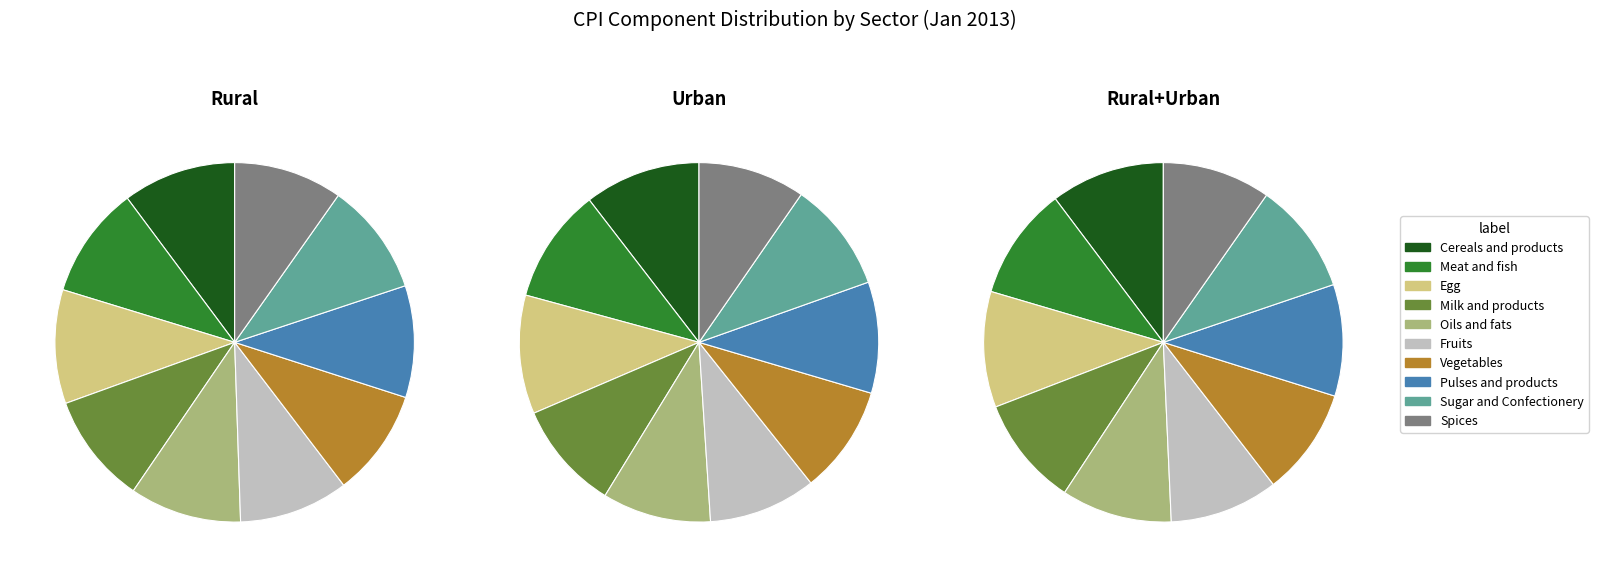

Combined, what portion of the pie is Vegetables and Oils and fats?

19.7%